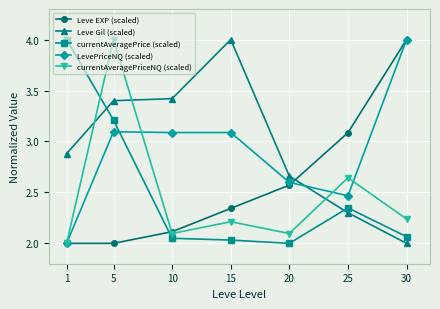

Where is Leve EXP (scaled) nearest to the value 3?

25